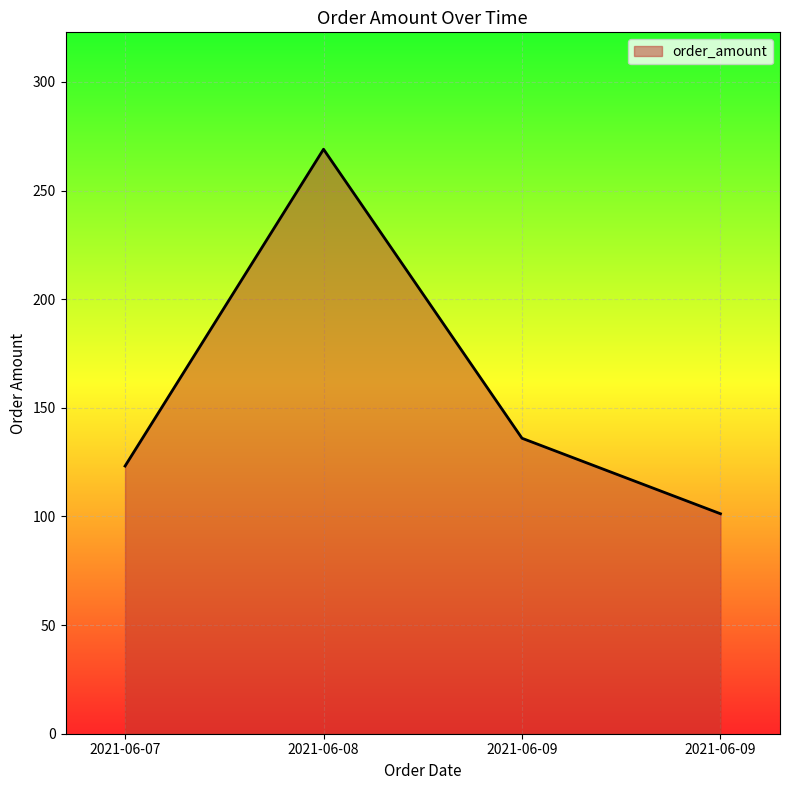

Where does the data first go above 136?

2021-06-08